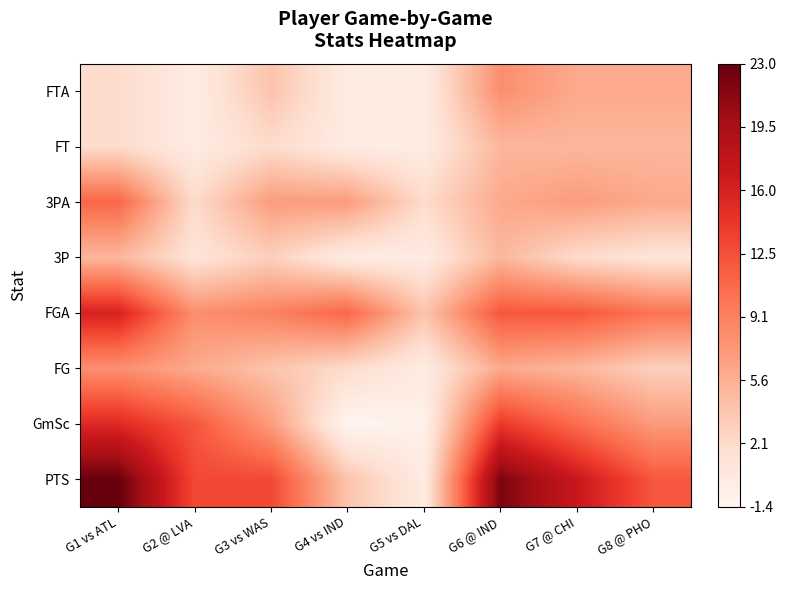

At how many categories does at least one series exceed 7?

7